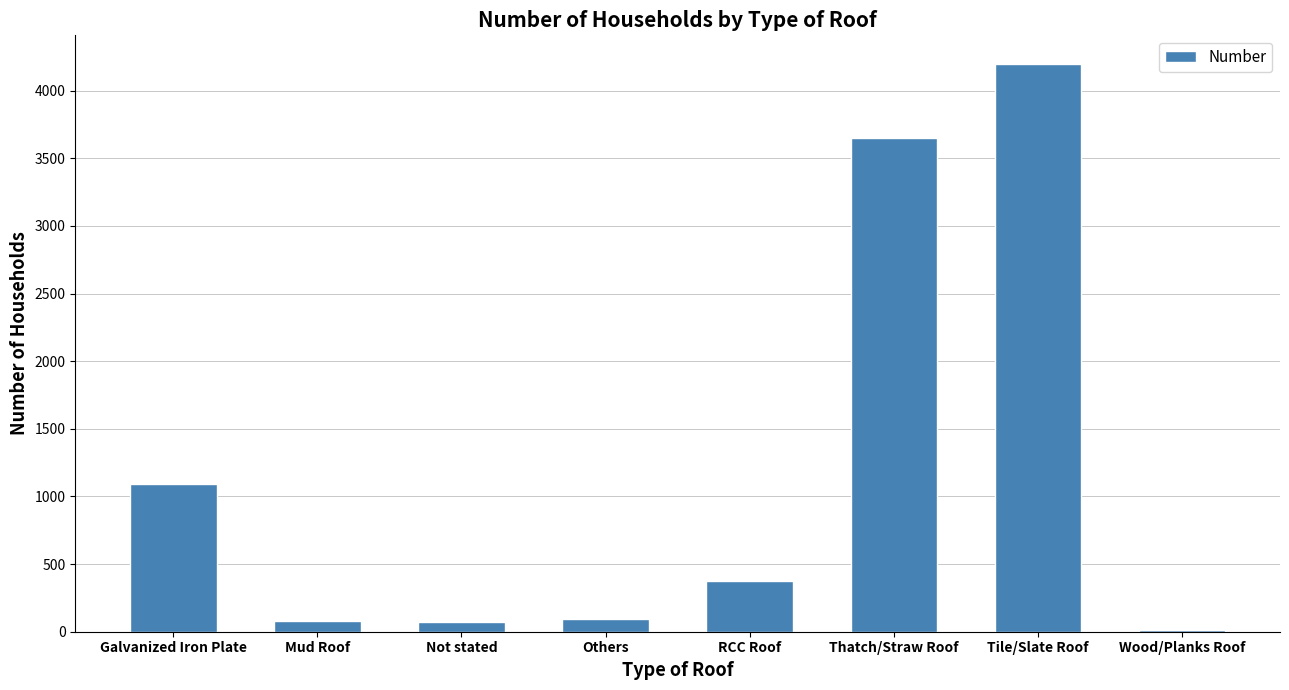

What is the maximum value shown in the chart?

4199